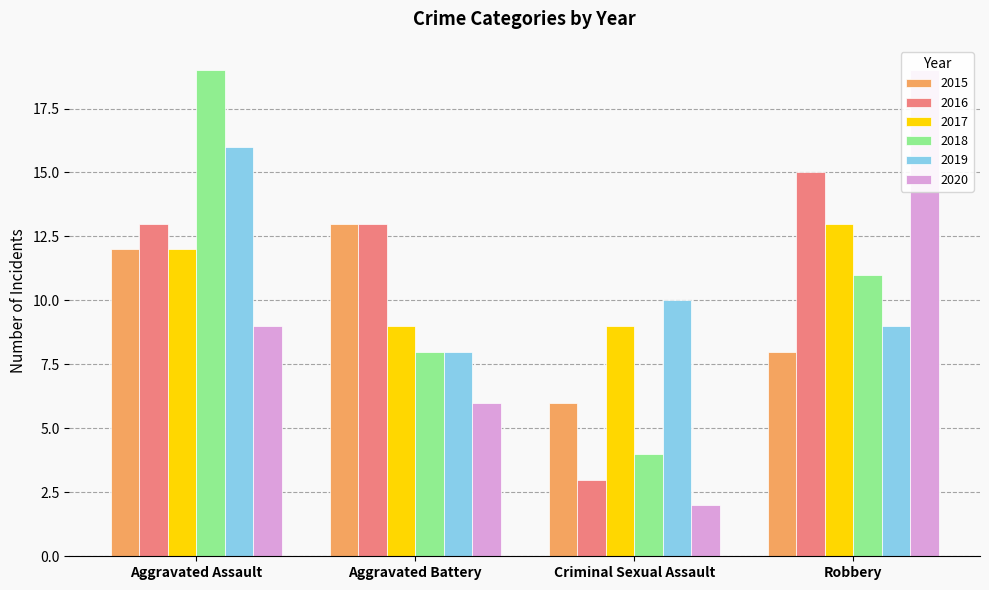

At which category is the sum across all series the highest?

Aggravated Assault